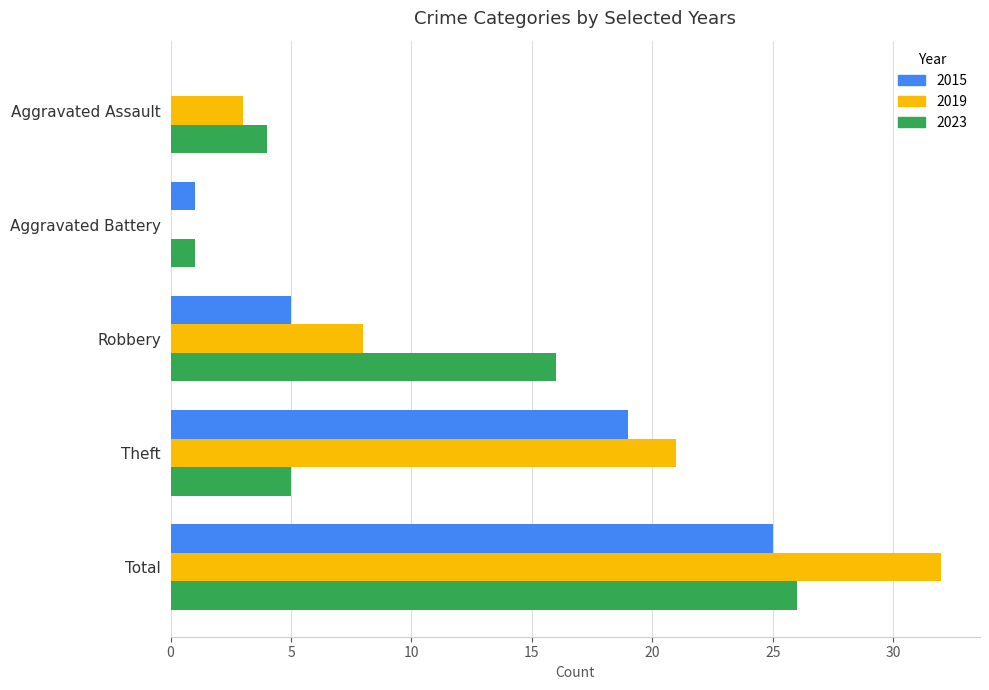

Read the 2023 value at Theft.

5